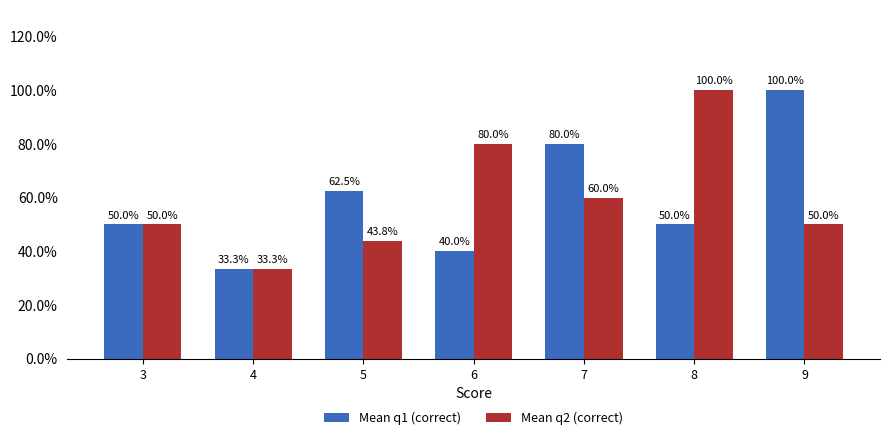

What are all the series names shown in the legend?

Mean q1 (correct), Mean q2 (correct)